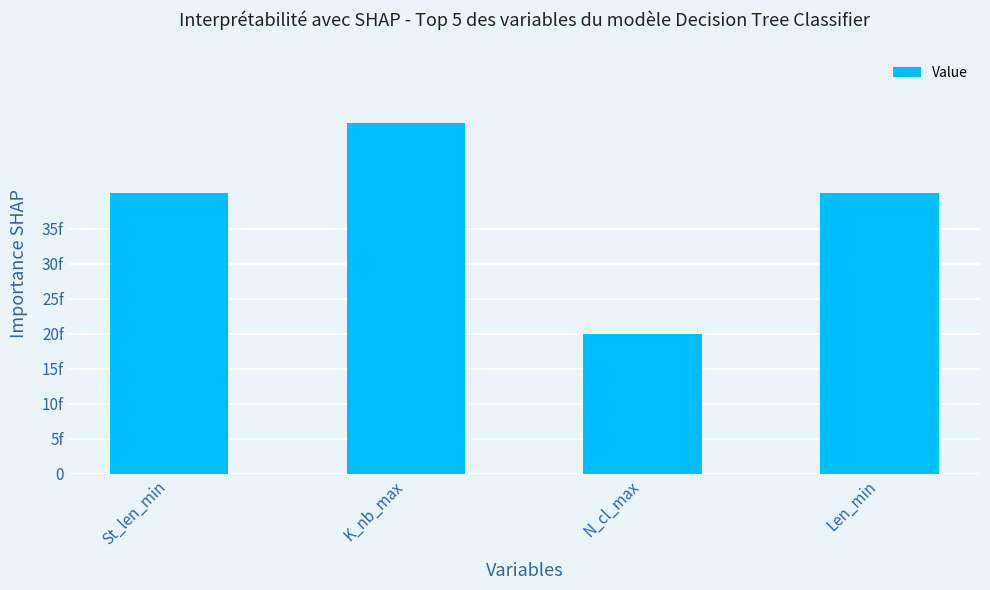

Between K_nb_max and St_len_min, which is larger?

K_nb_max